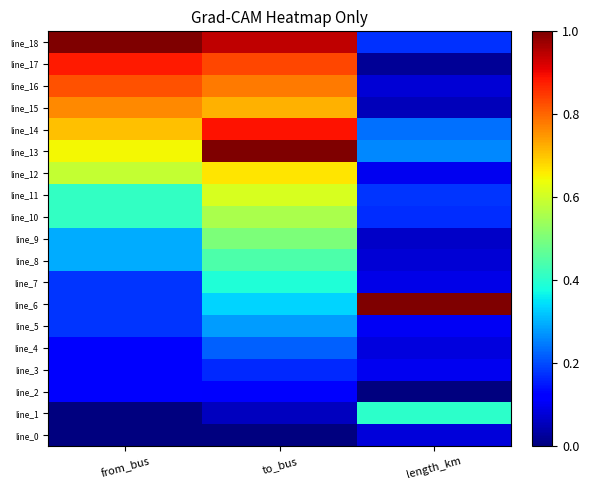

List the series in order of their peak value, lowest first.

line_0, line_2, line_3, line_4, line_5, line_7, line_1, line_8, line_9, line_10, line_11, line_12, line_15, line_16, line_17, line_14, line_6, line_13, line_18